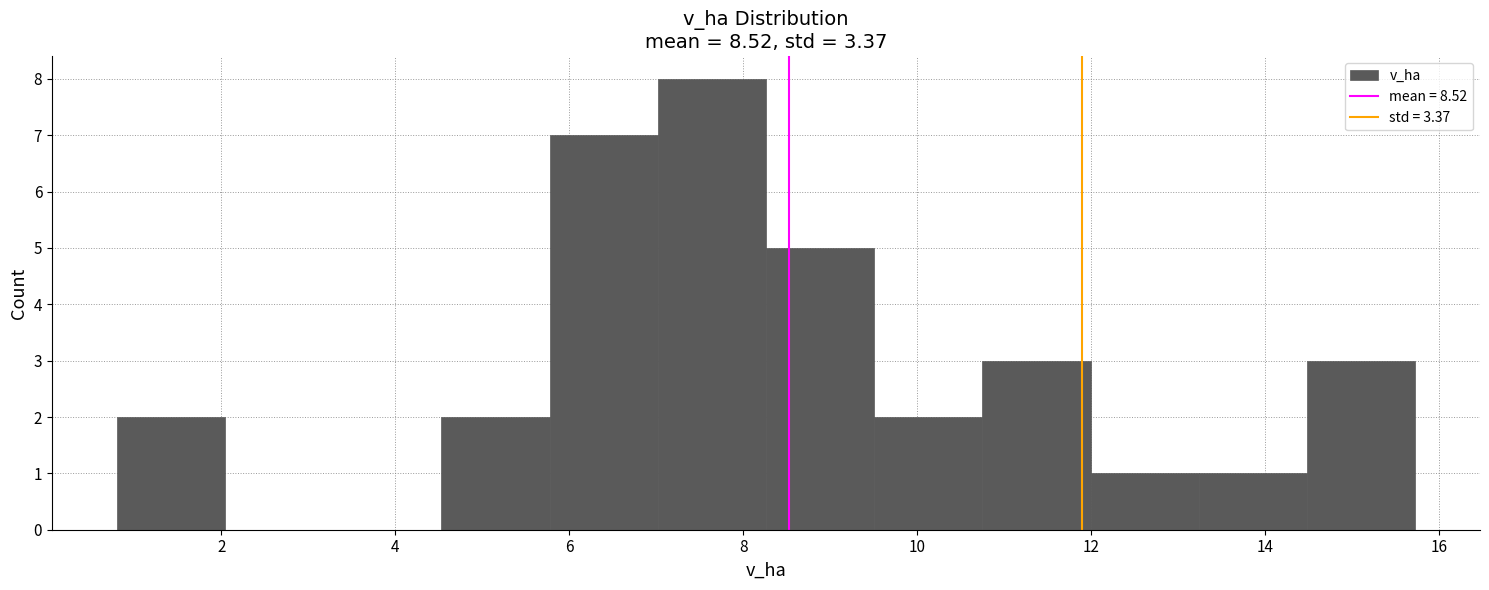

Reading left to right, list every bar in this chart as the range it spans on the x-axis followed by its height. Neither the bar edges nor the heights are printed on the chart, so give them approximately, as read against the axes.

0.8 to 2.0: 2
2.0 to 3.2: 0
3.2 to 4.6: 0
4.6 to 5.8: 2
5.8 to 7.0: 7
7.0 to 8.2: 8
8.2 to 9.6: 5
9.6 to 10.8: 2
10.8 to 12.0: 3
12.0 to 13.2: 1
13.2 to 14.4: 1
14.4 to 15.8: 3